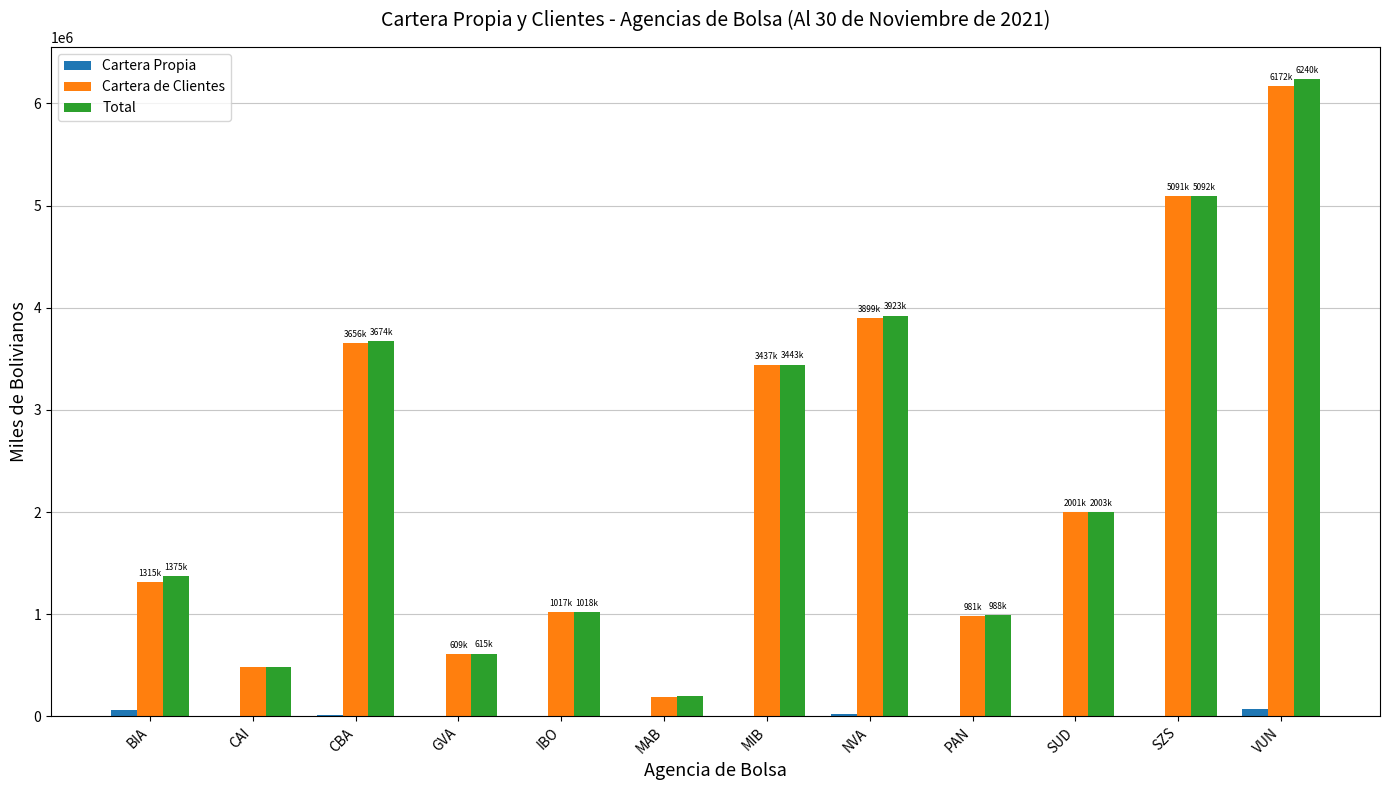

What is the total value across all series at NVA?

7845247.9